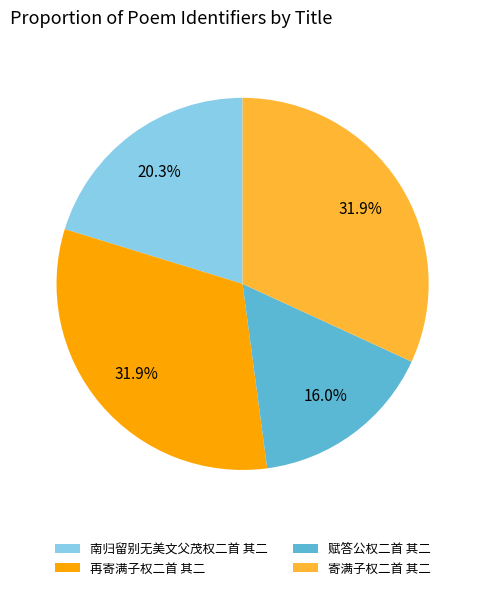

To the nearest percent, what is the difference between the 南归留别无美文父茂权二首 其二 and 寄满子权二首 其二 slice percentages?

12%